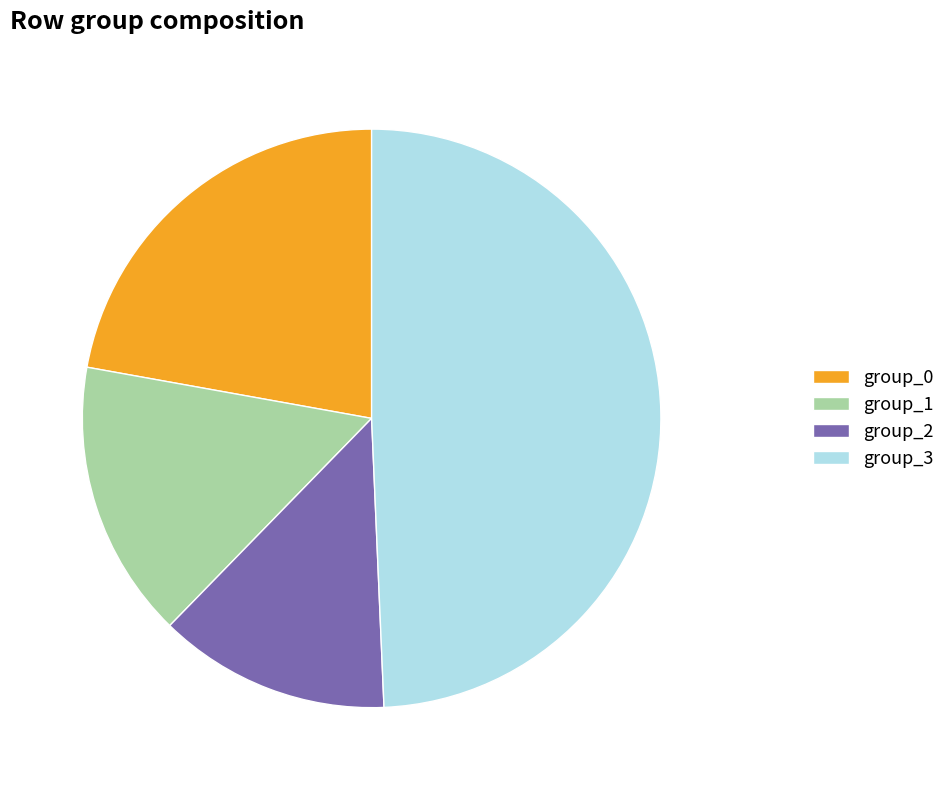

To the nearest percent, what is the average slice percentage?

25%